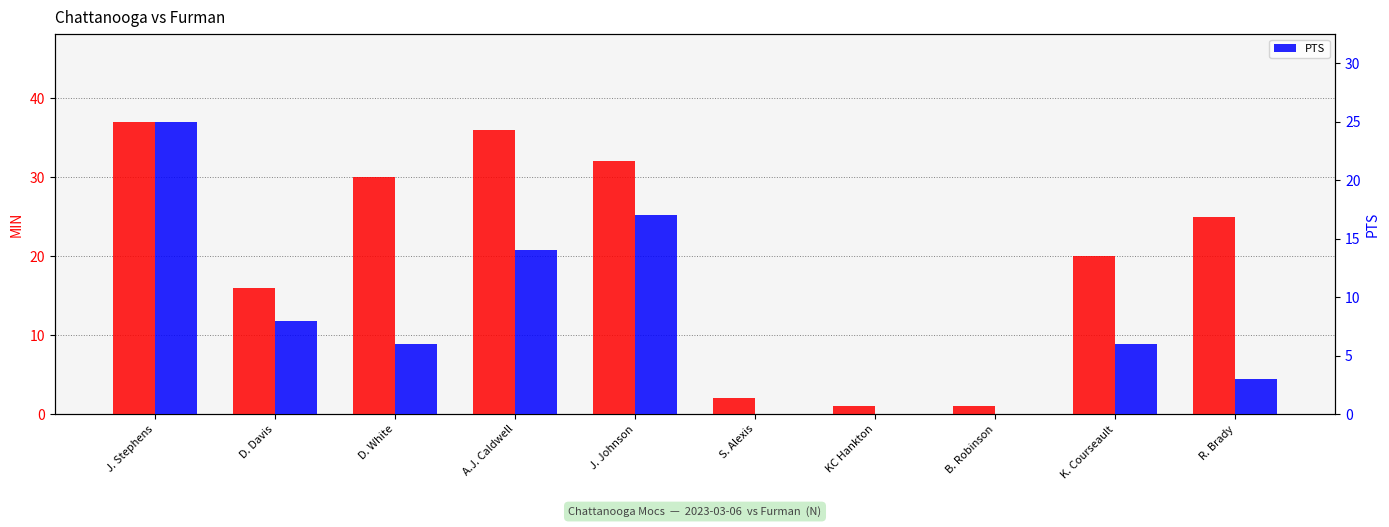

Is the value of PTS at K. Courseault greater than the value of MIN at A.J. Caldwell?

No